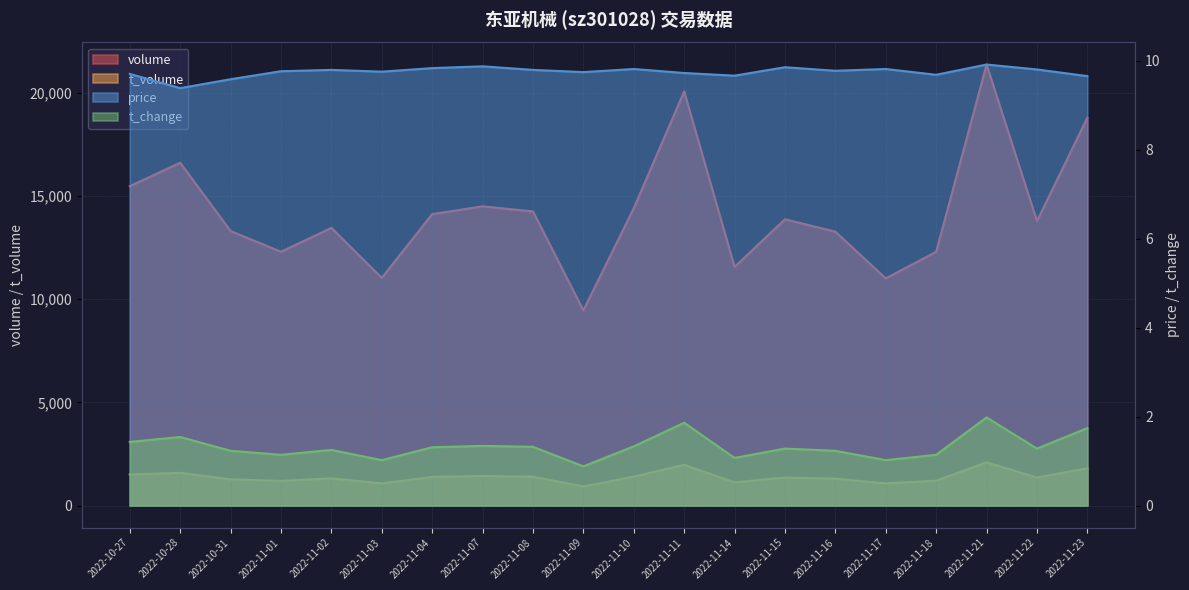

True or false: price and t_change intersect in this chart.

False